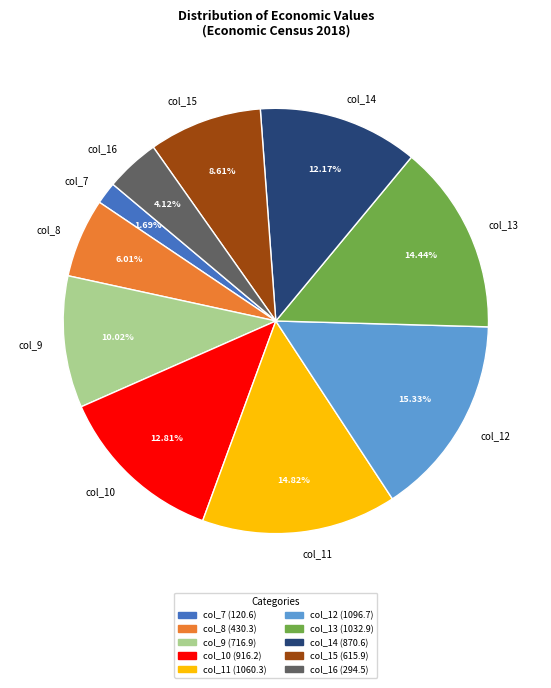

What percentage is the col_9 slice, to the nearest percent?

10%